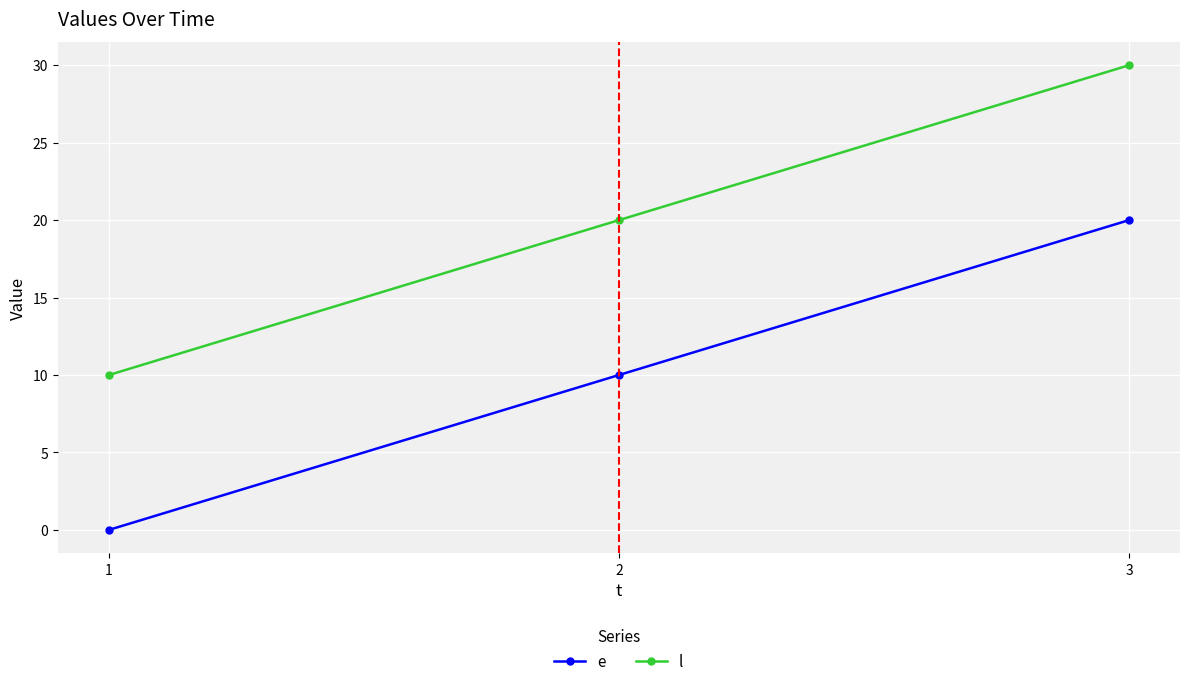

At how many categories does at least one series exceed 24?

1